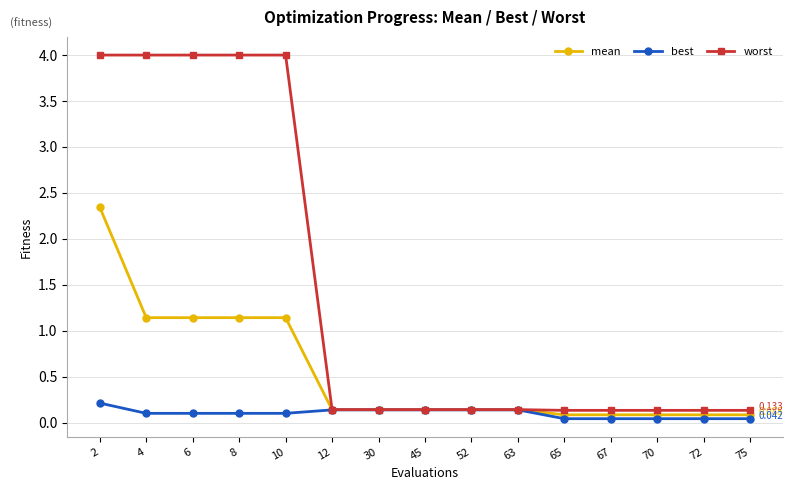

Between 6 and 65, which series saw the biggest shift?

worst